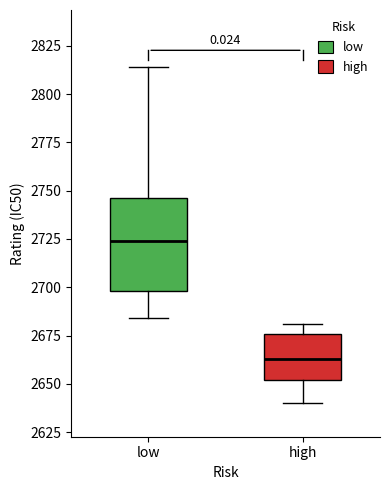

Reading left to right, transcribe this box plot: for each box, give where its median line is, the range the box spans, and where its two whiskers end, as read against the y-axis. The values are not printed on the chart, so give them approximately, as read against the axis.

low: median 2725, box 2700 to 2745, whiskers 2685 to 2815
high: median 2665, box 2650 to 2675, whiskers 2640 to 2680